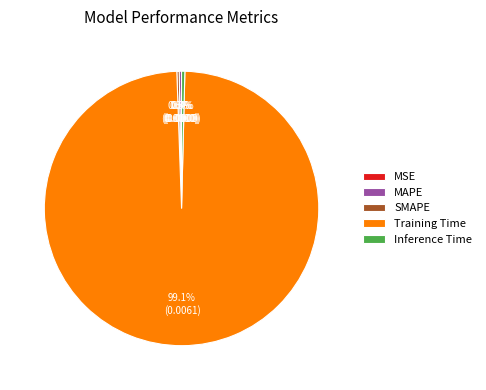

Which has a higher value, Inference Time or Training Time?

Training Time